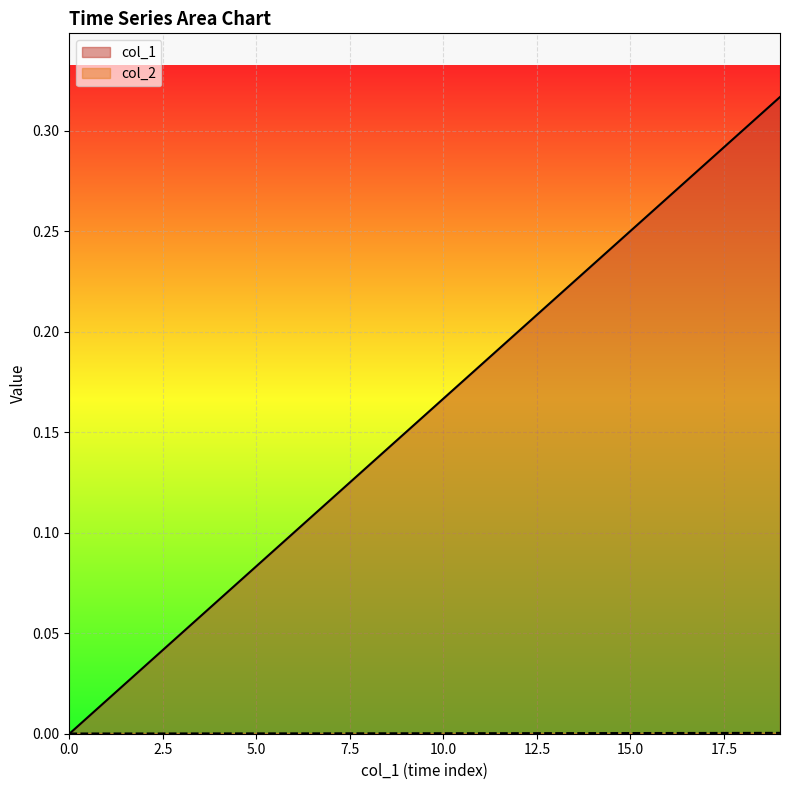

What is the difference between the maximum and minimum values in the col_1 series?

0.3